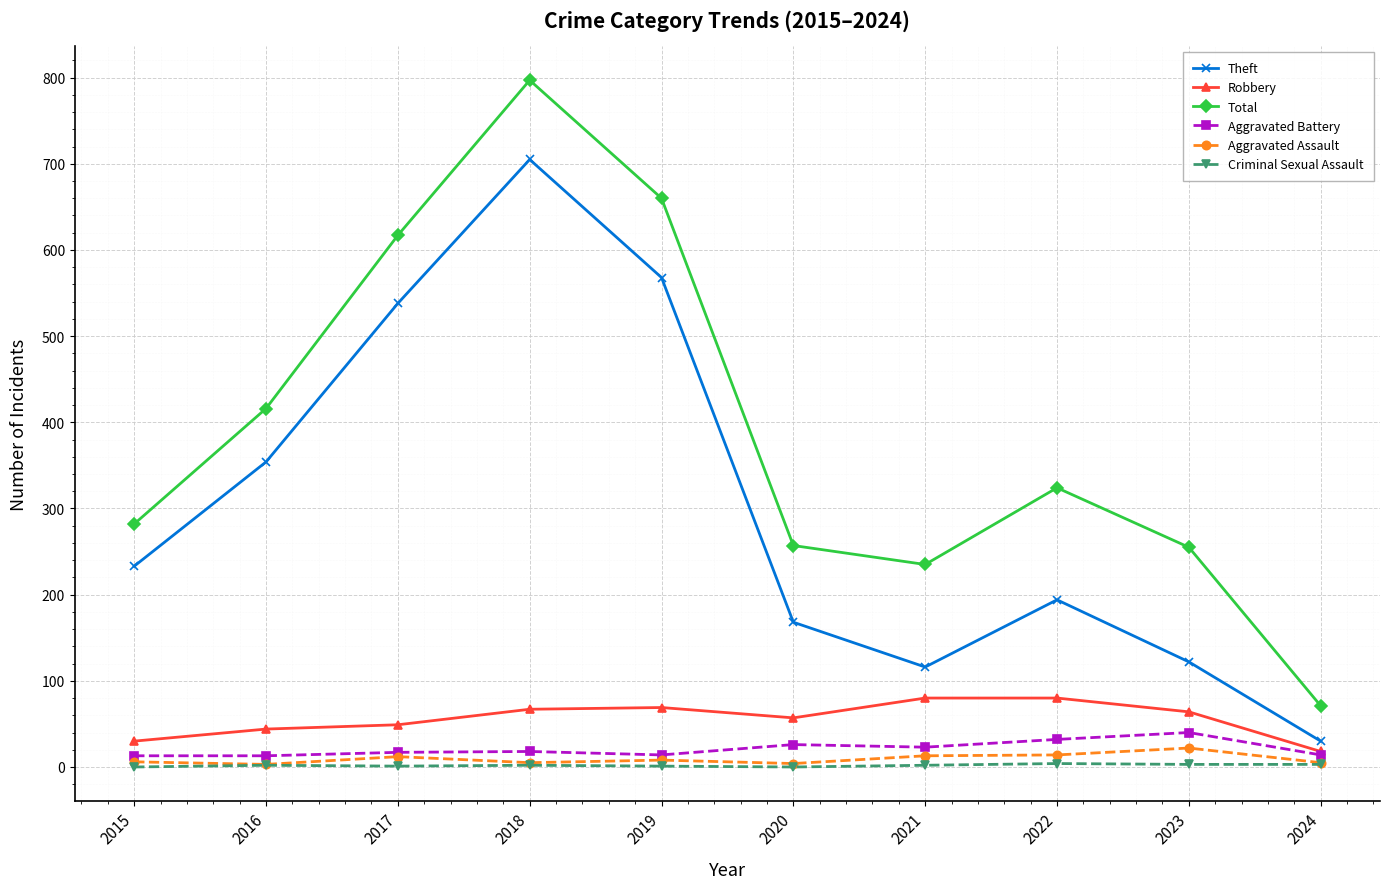

True or false: Theft and Criminal Sexual Assault cross at least once.

False